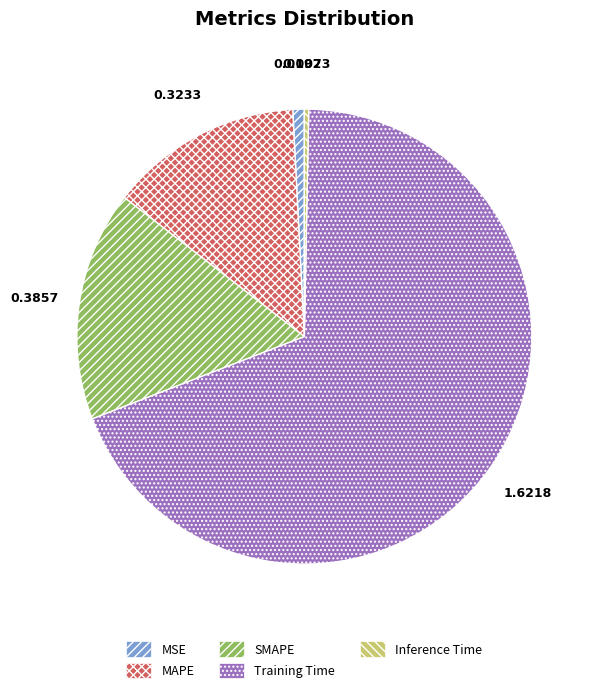

True or false: Training Time accounts for 69% of the total.

True